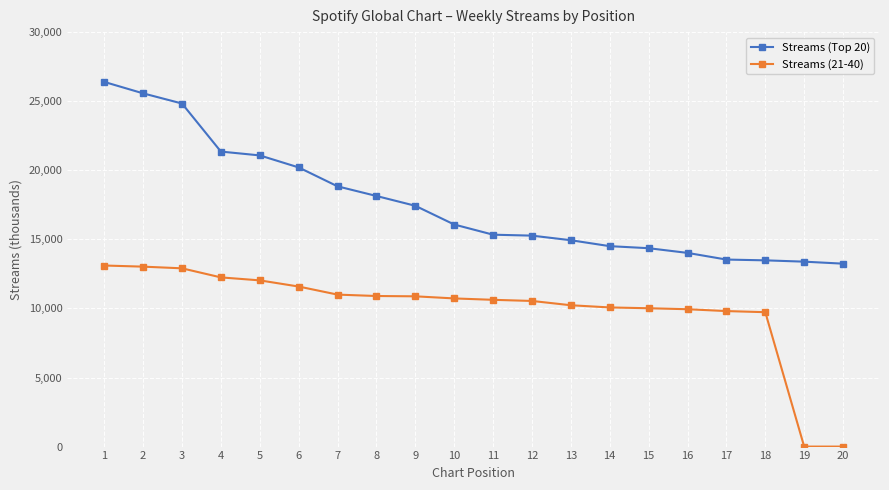

What is the difference between the second highest and minimum values in the Streams (Top 20) series?

12327